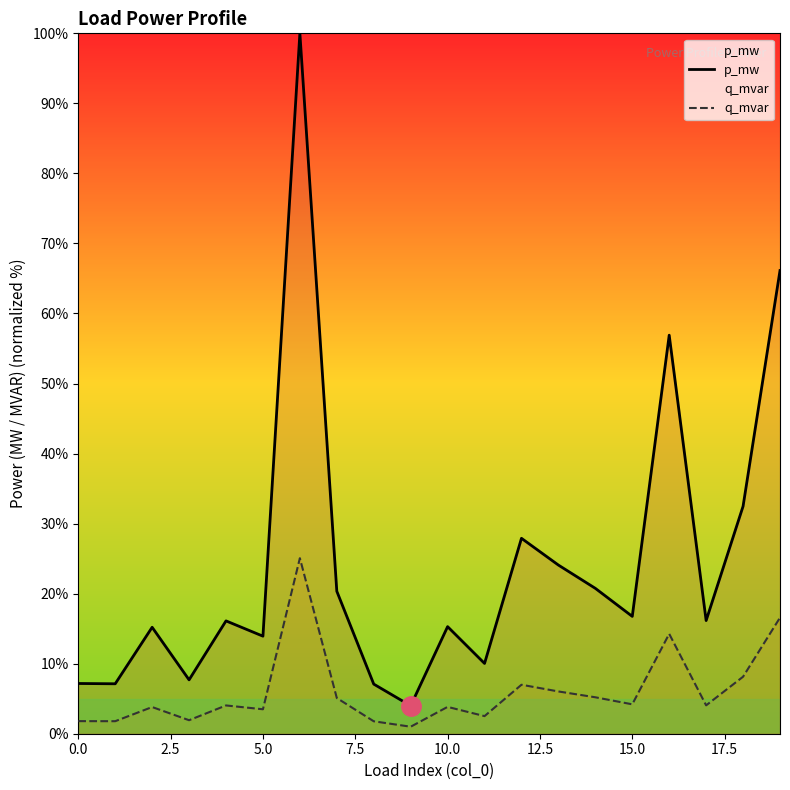

What is the sum of the p_mw values at 18 and 17?

48.6